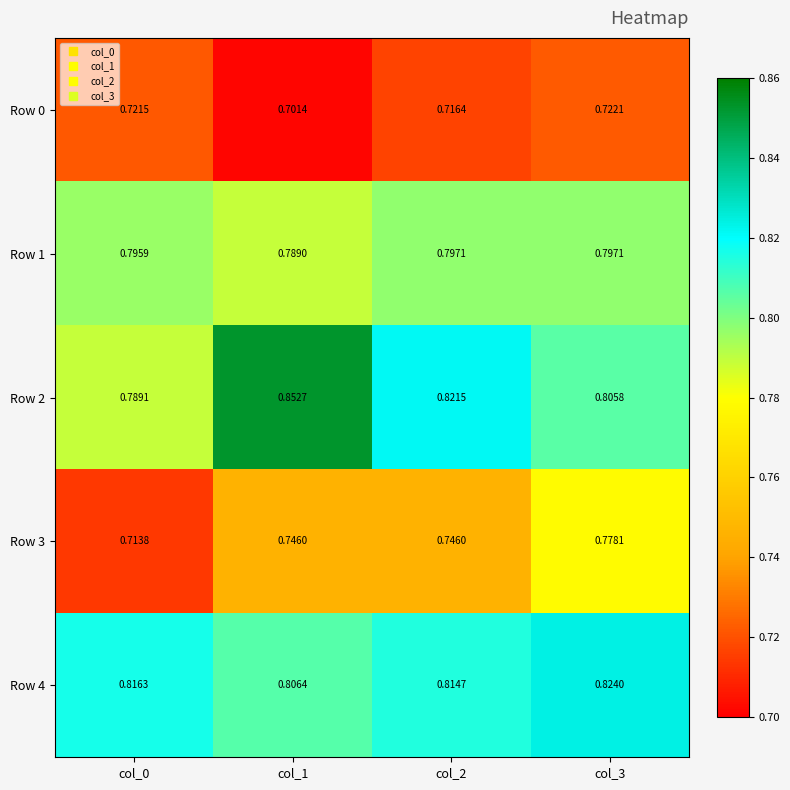

Is the value of Row 2 at col_1 greater than the value of Row 4 at col_2?

Yes